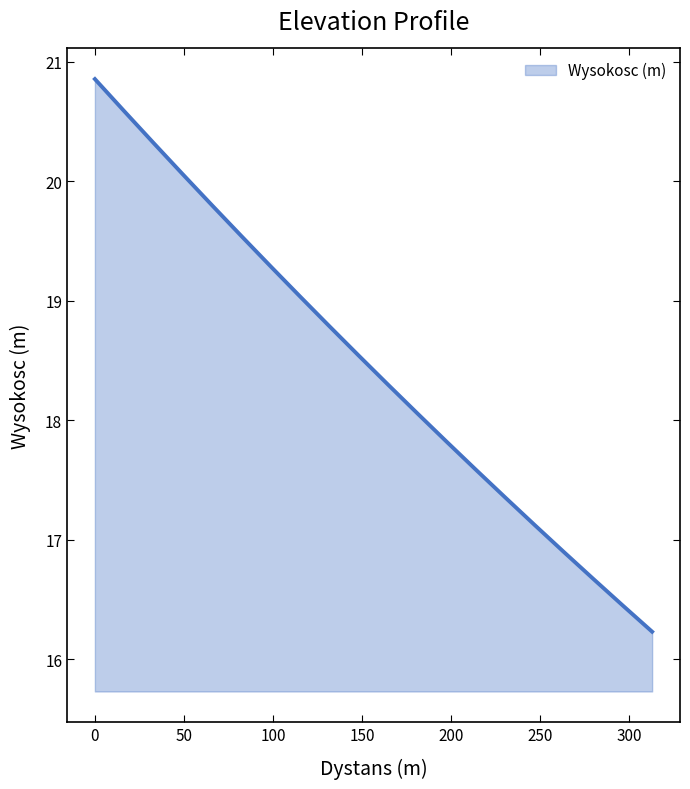

What is the difference between the maximum and minimum values?

4.6